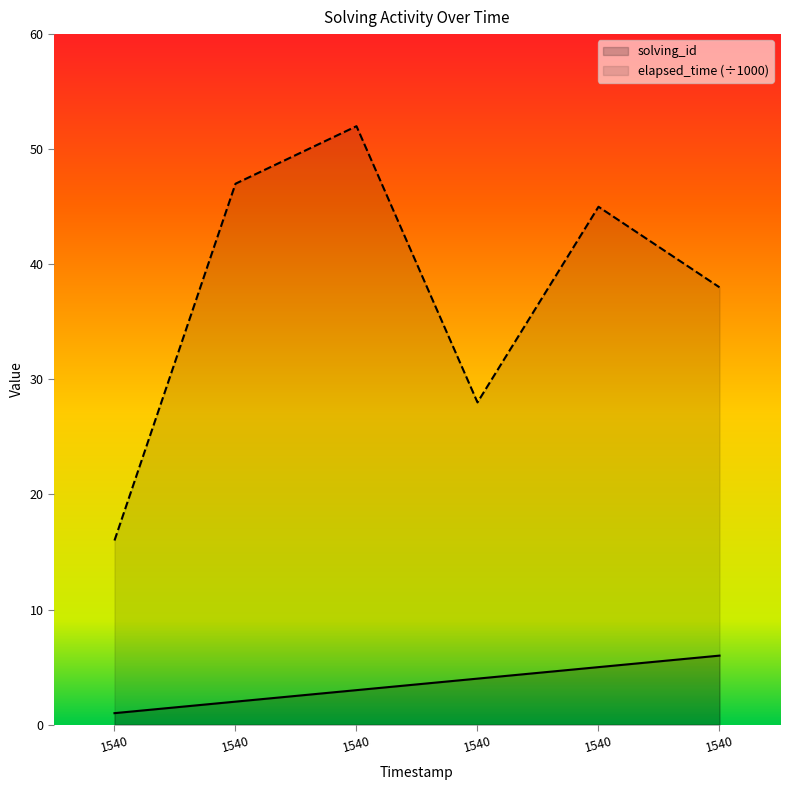

Rank the series at 1540 from highest to lowest value.

elapsed_time, solving_id